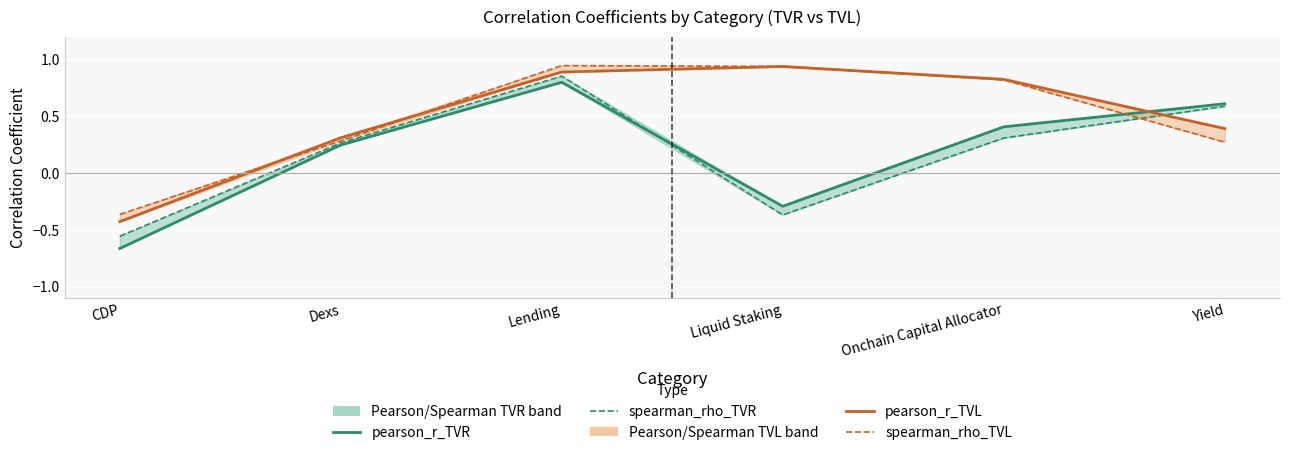

Where does the pearson_r_TVR series first go above 0?

Dexs